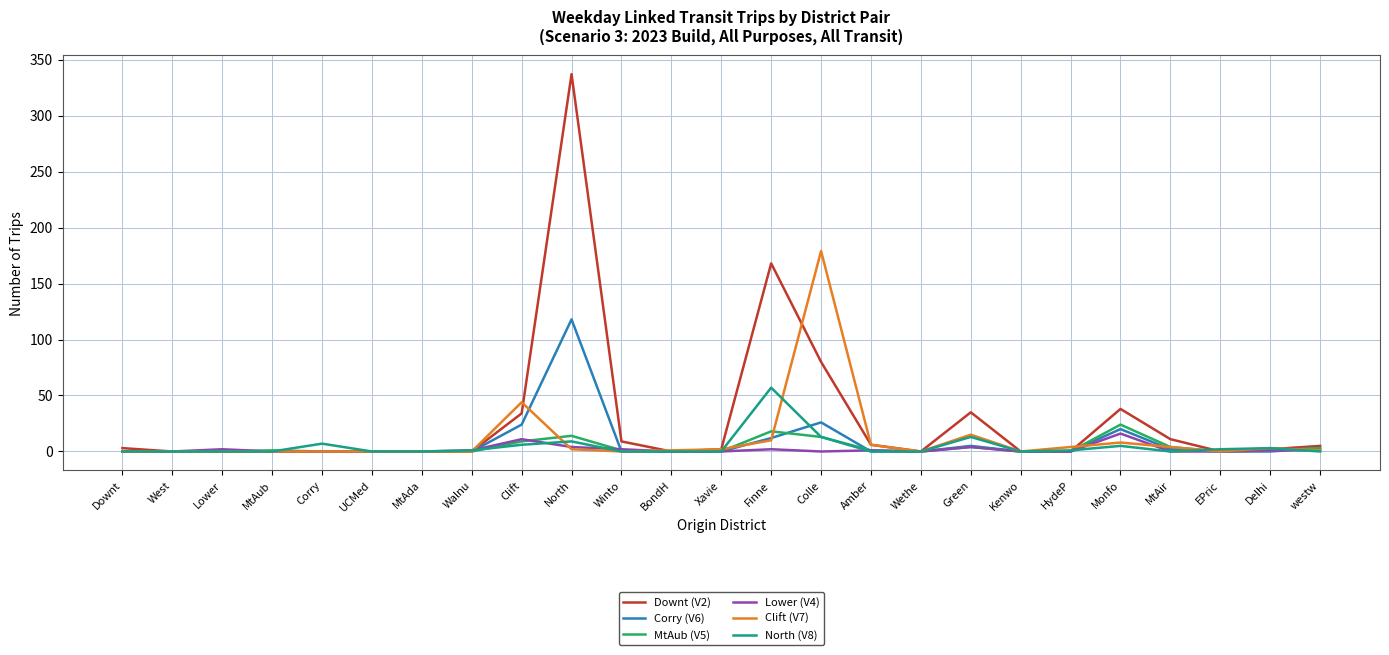

True or false: Lower (V4) has more than 2 points higher than both neighbors.

True